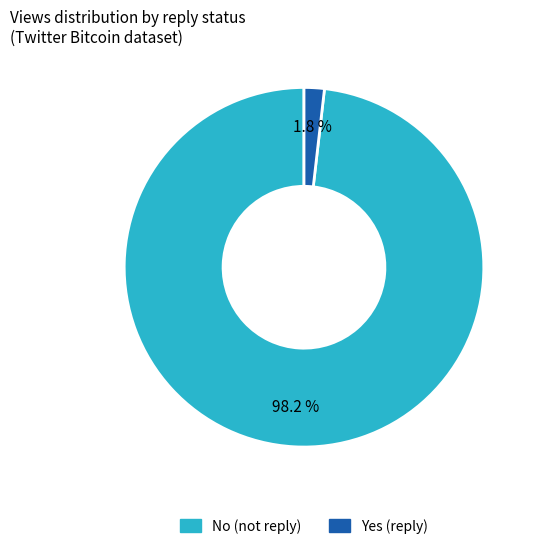

Does any single category account for the majority?

Yes